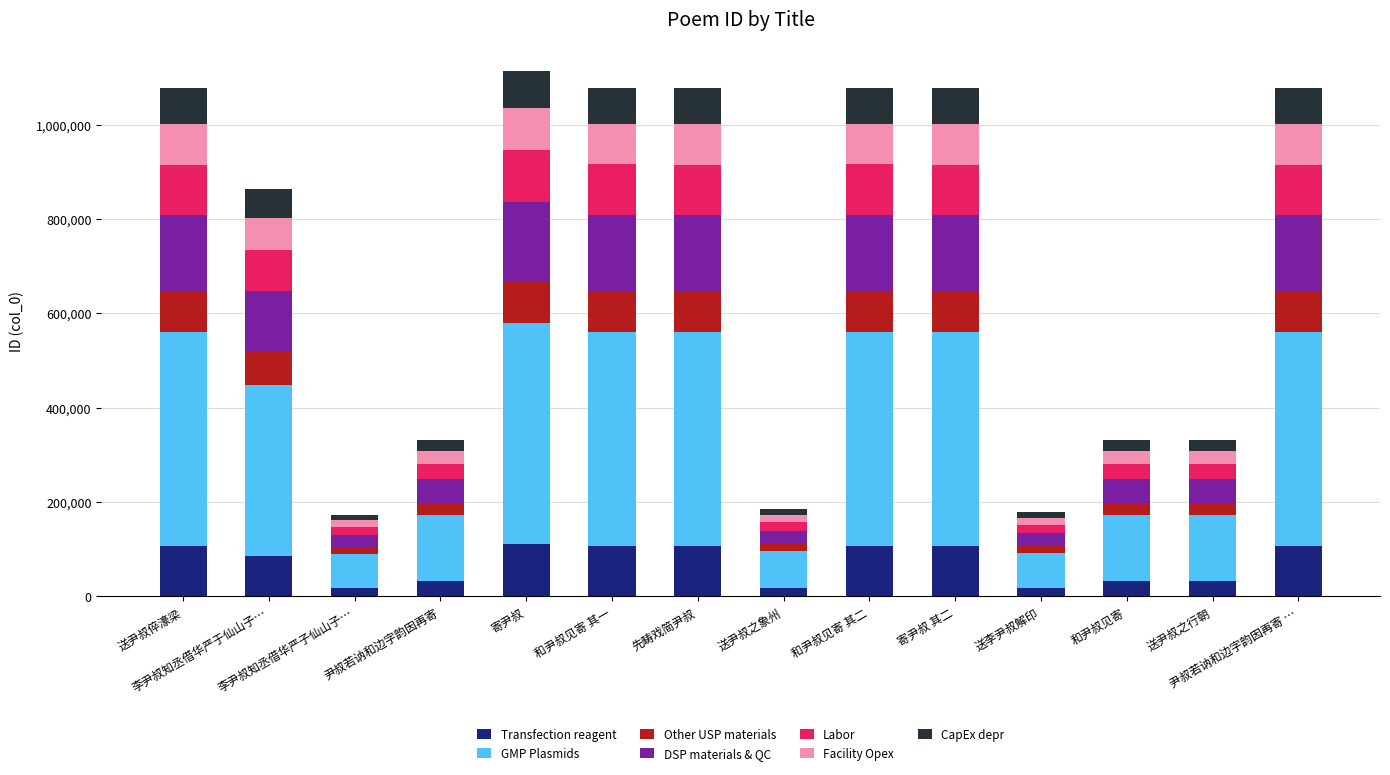

What is the average value of the Transfection reagent series?

71182.0